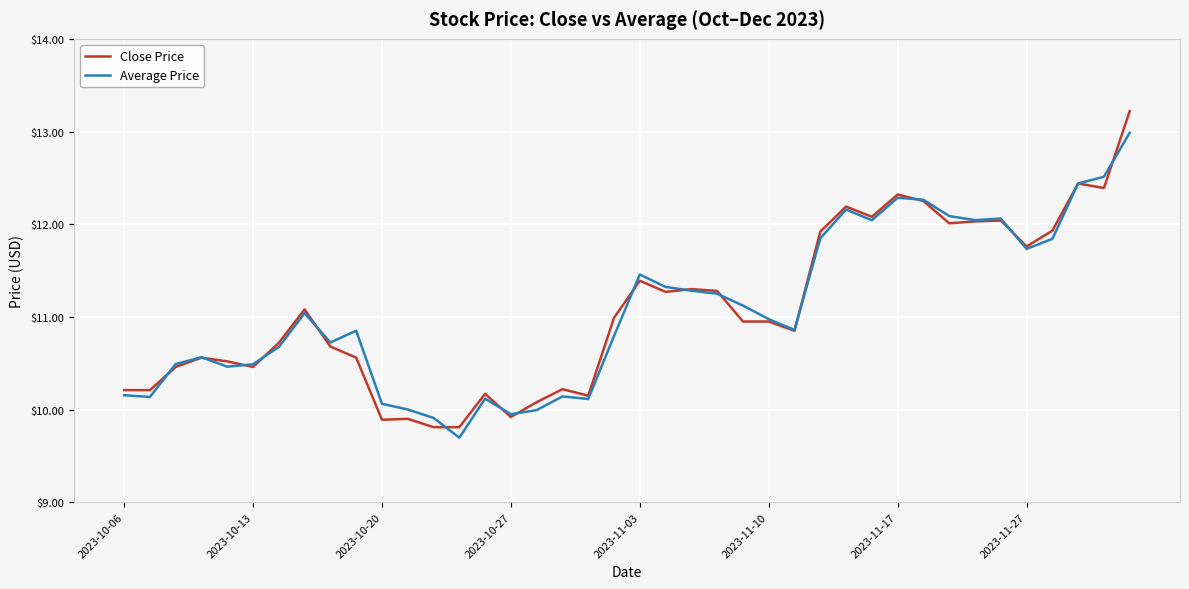

Rank the series by their maximum value, from highest to lowest.

Close Price, Average Price